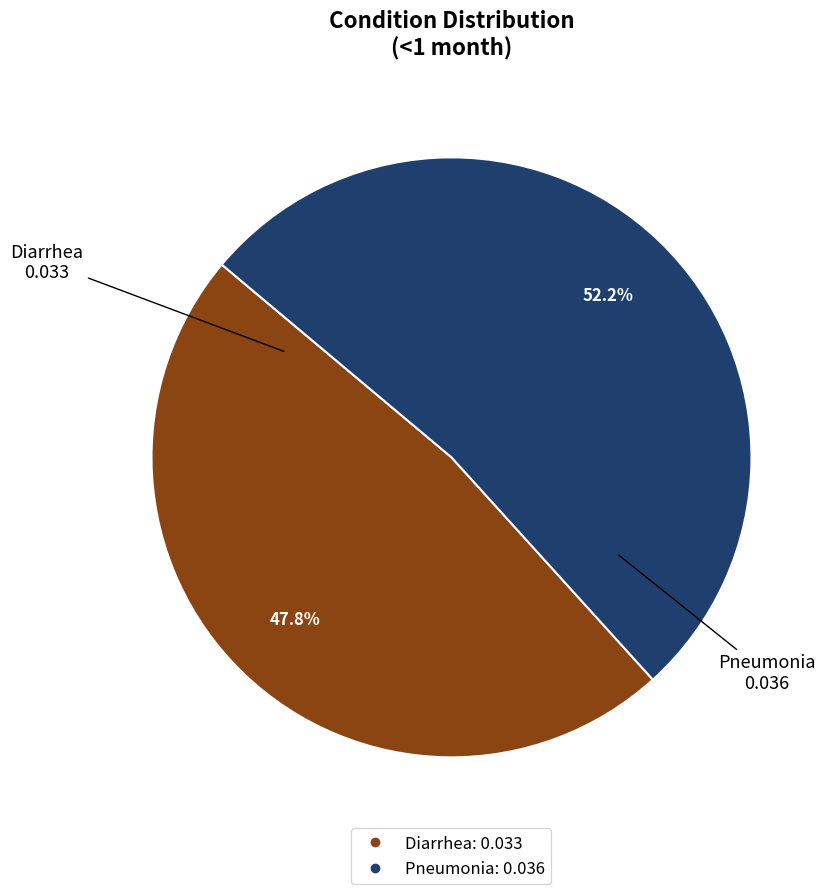

Combined, what portion of the pie is Diarrhea and Pneumonia?

100.0%